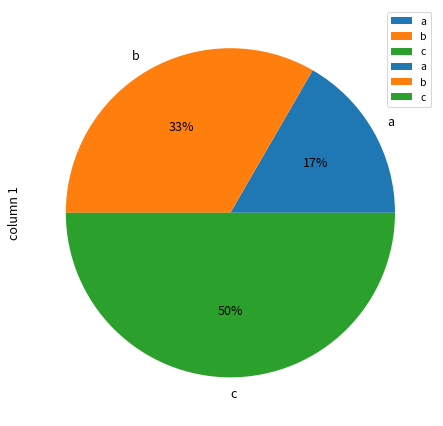

Is a the majority of the pie?

No